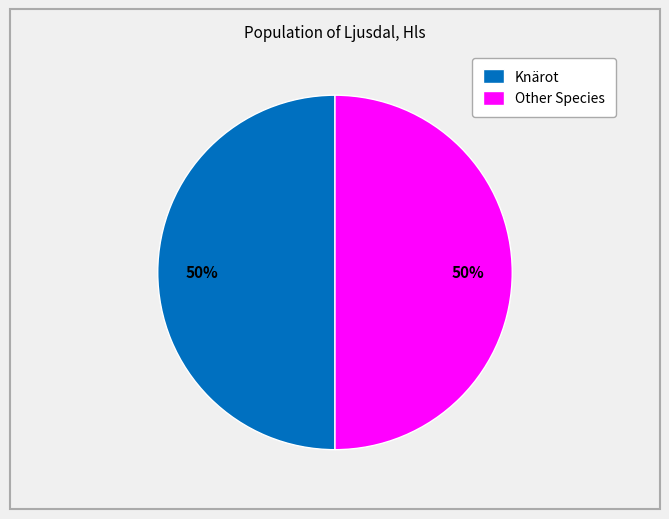

What percentage is the Other Species slice, to the nearest percent?

50%